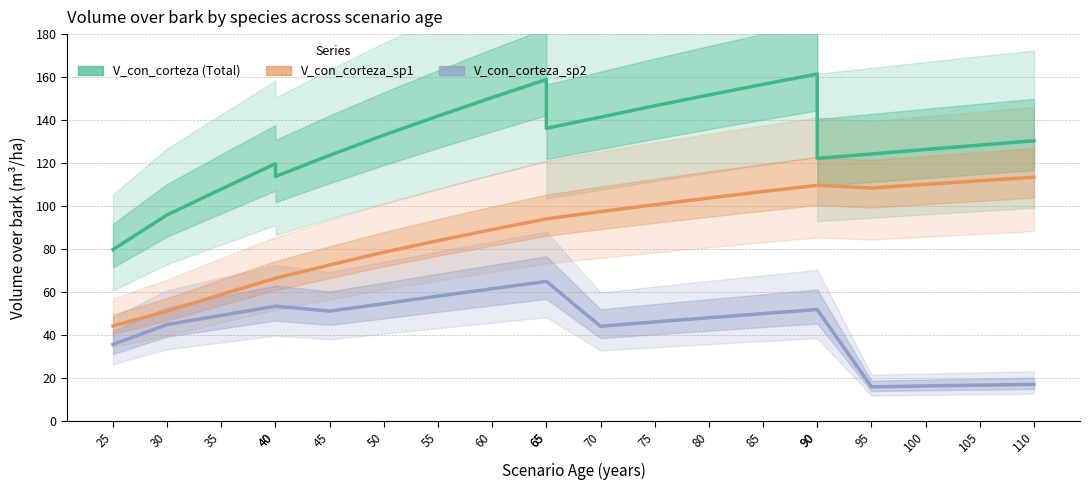

True or false: V_con_corteza_sp2 and V_con_corteza_sp1 intersect in this chart.

False